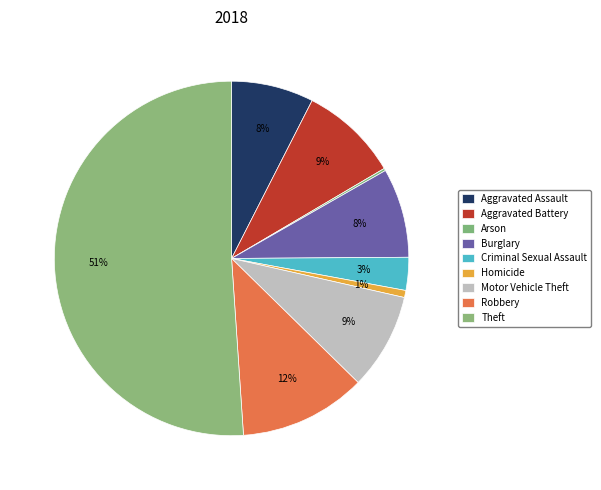

Which slice is the smallest?

Arson